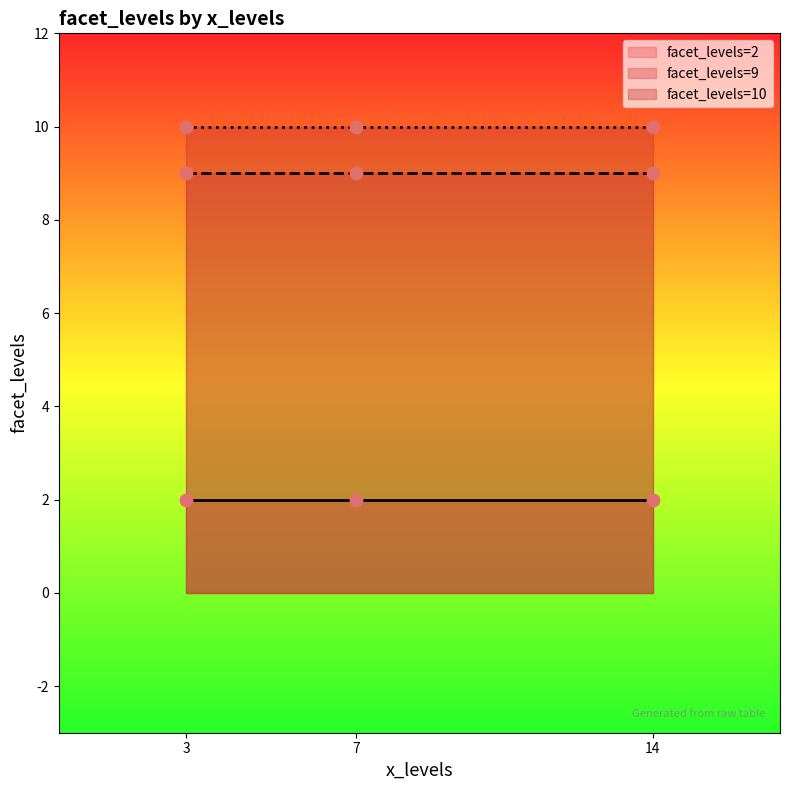

Between 7 and 7, which is larger?

7